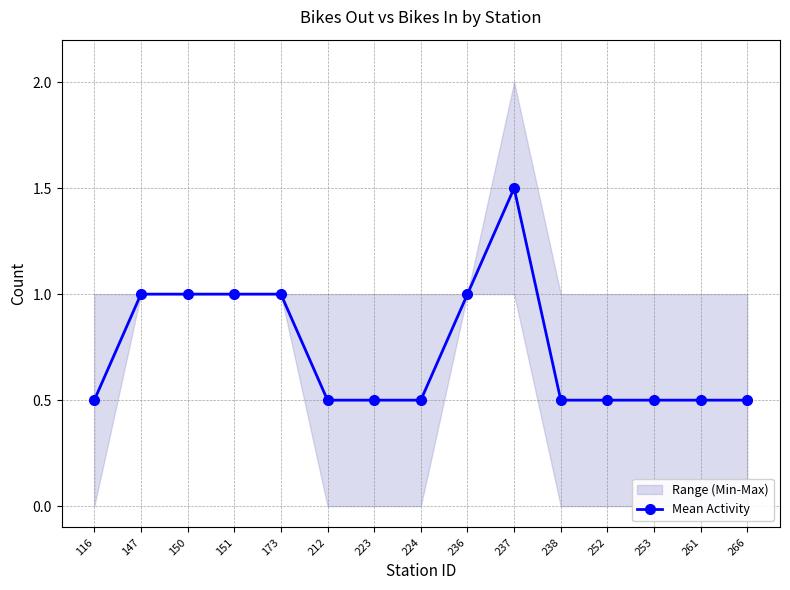

Does the chart display data point markers on the line(s)?

Yes